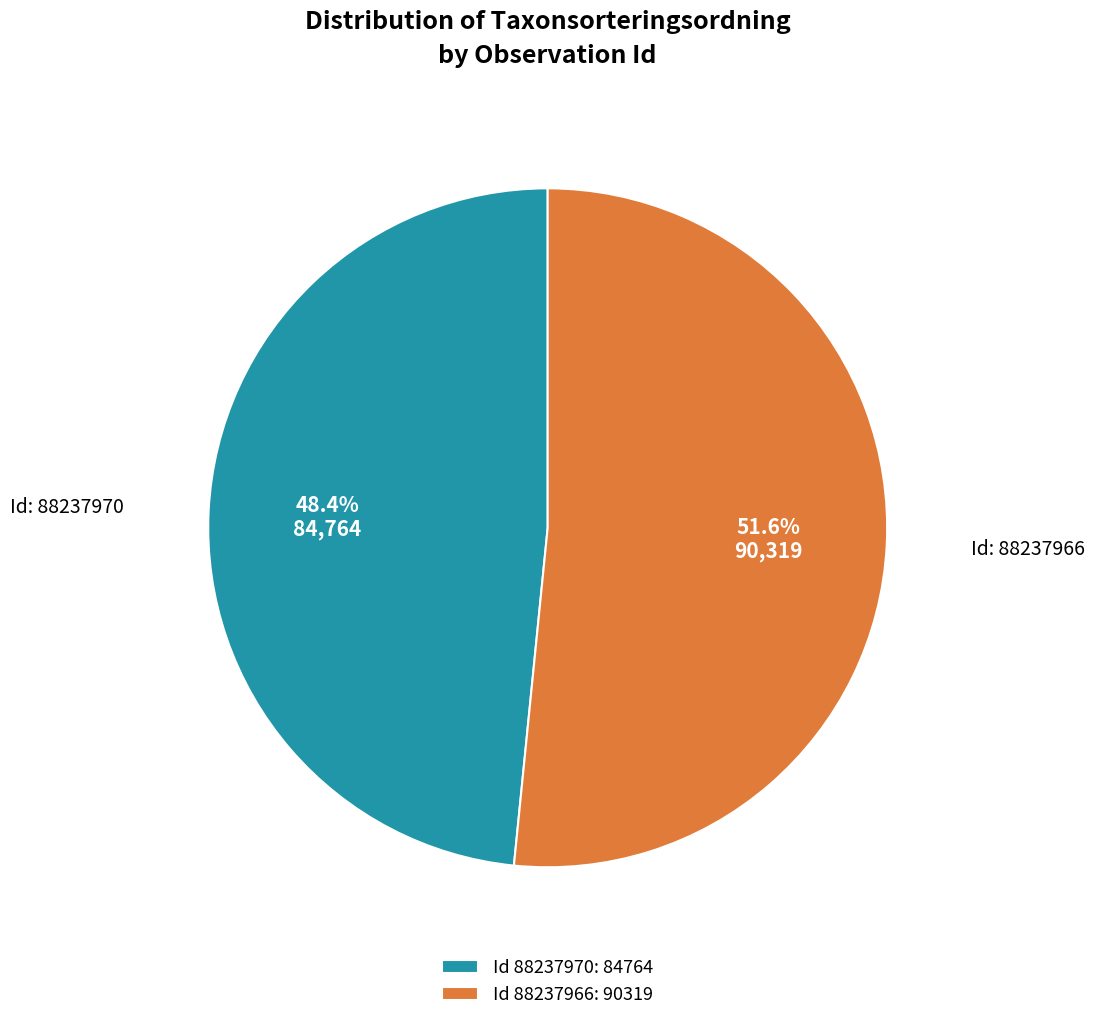

Does Id 88237970: 84764 account for over 50% of the chart?

No